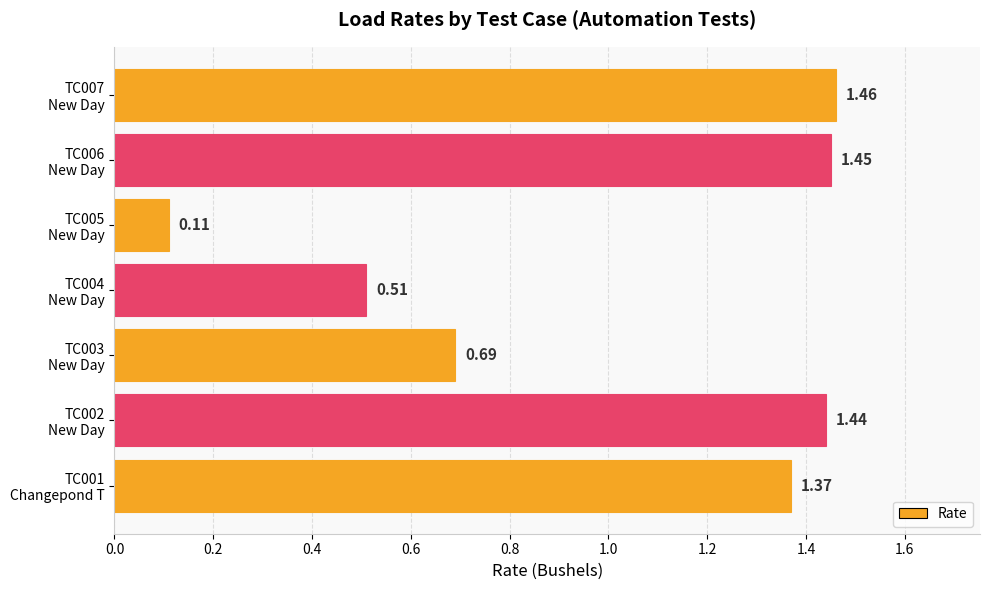

What is the difference between the second highest and minimum values?

1.3